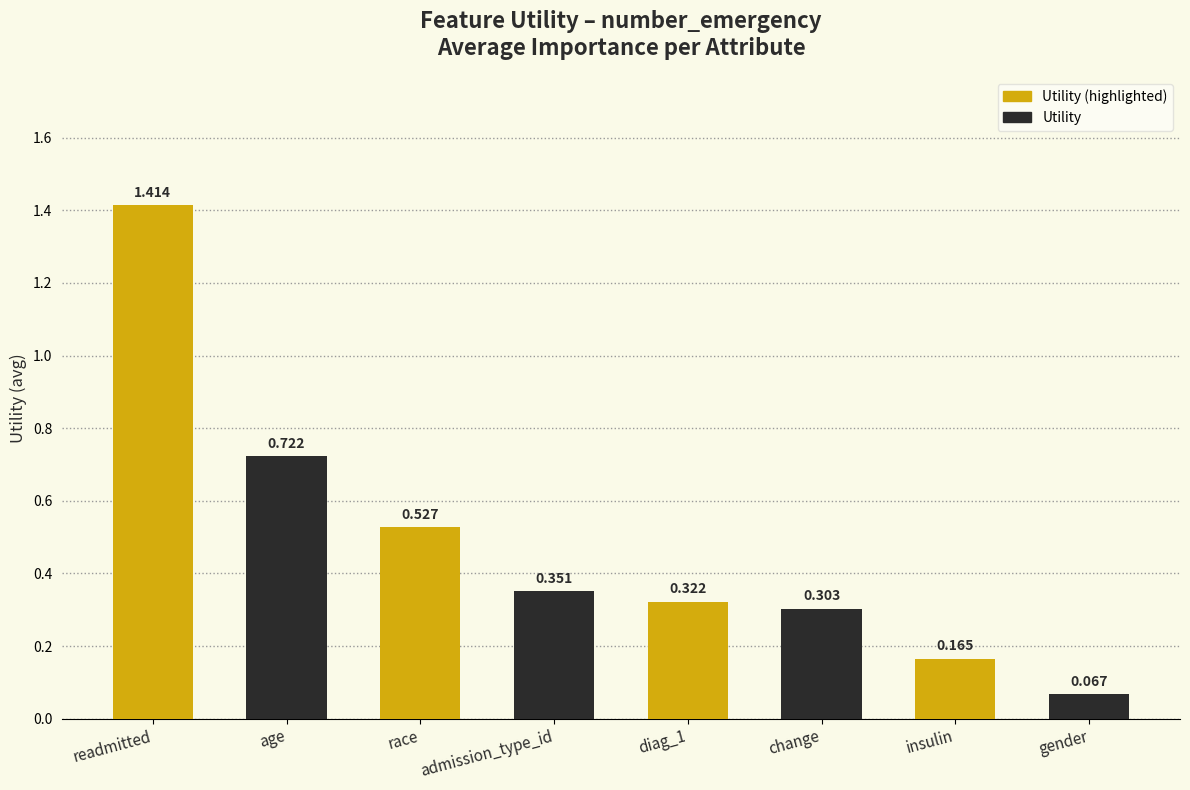

Where is the data nearest to the value 0?

gender